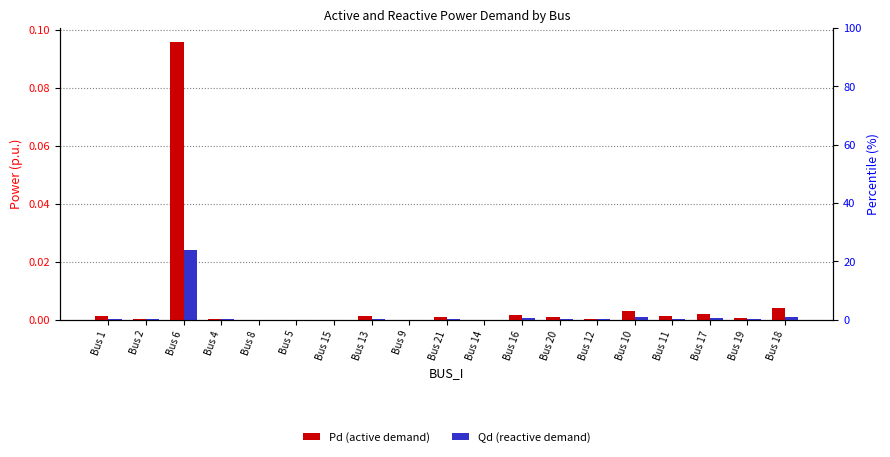

True or false: Pd (active demand) has a value of 0.0 at Bus 10.

True